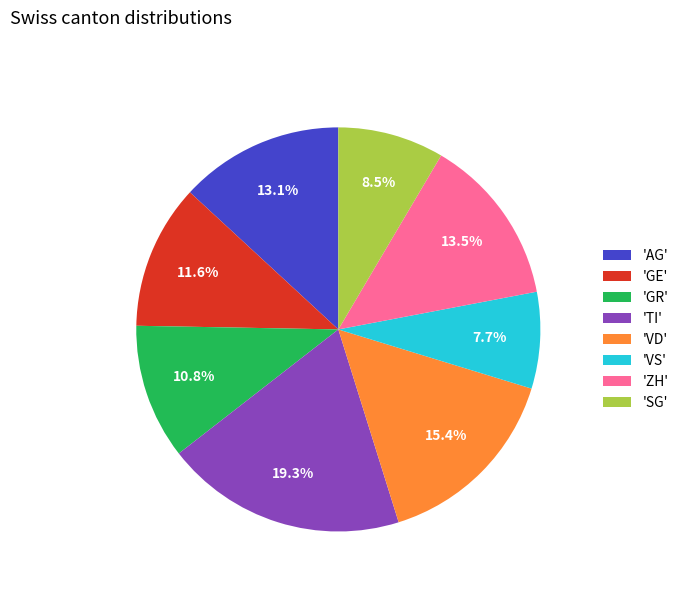

What percentage do 'GR' and 'GE' together represent?

22.4%